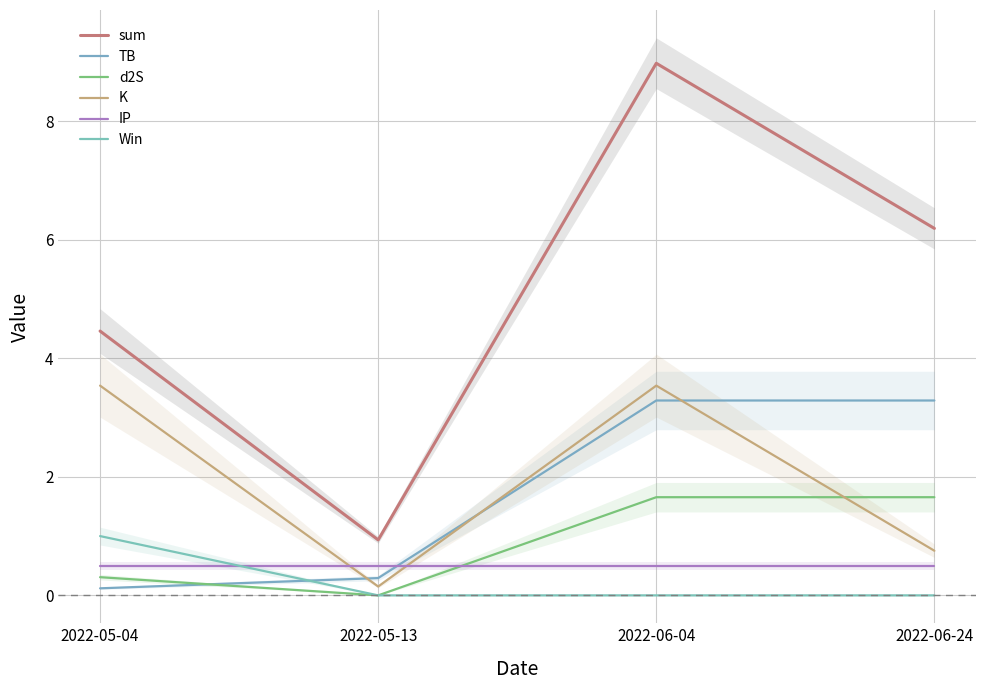

At which category is the sum across all series the highest?

2022-06-04